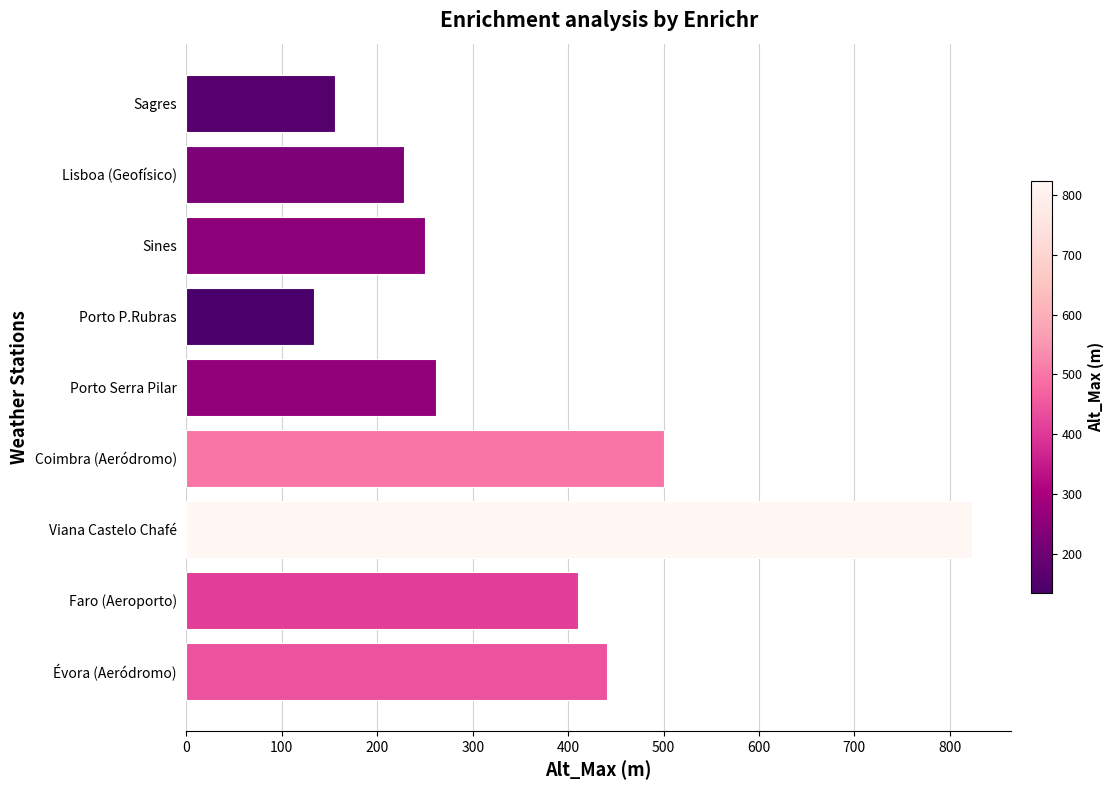

What is the change in value from Sagres to Évora (Aeródromo)?

+285